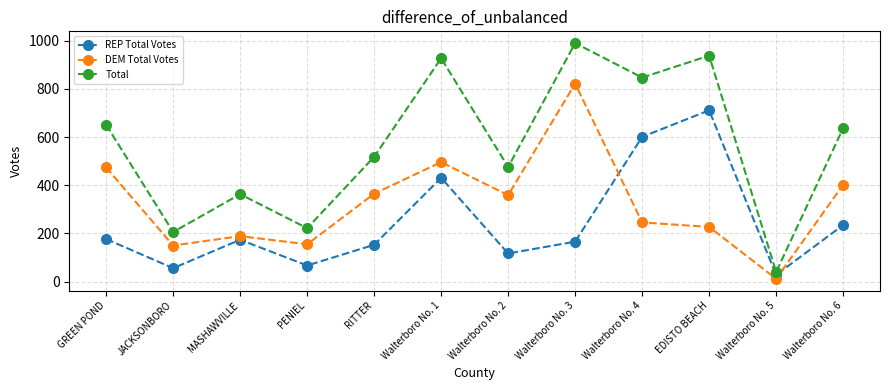

How many data points in REP Total Votes are less than 174?

6